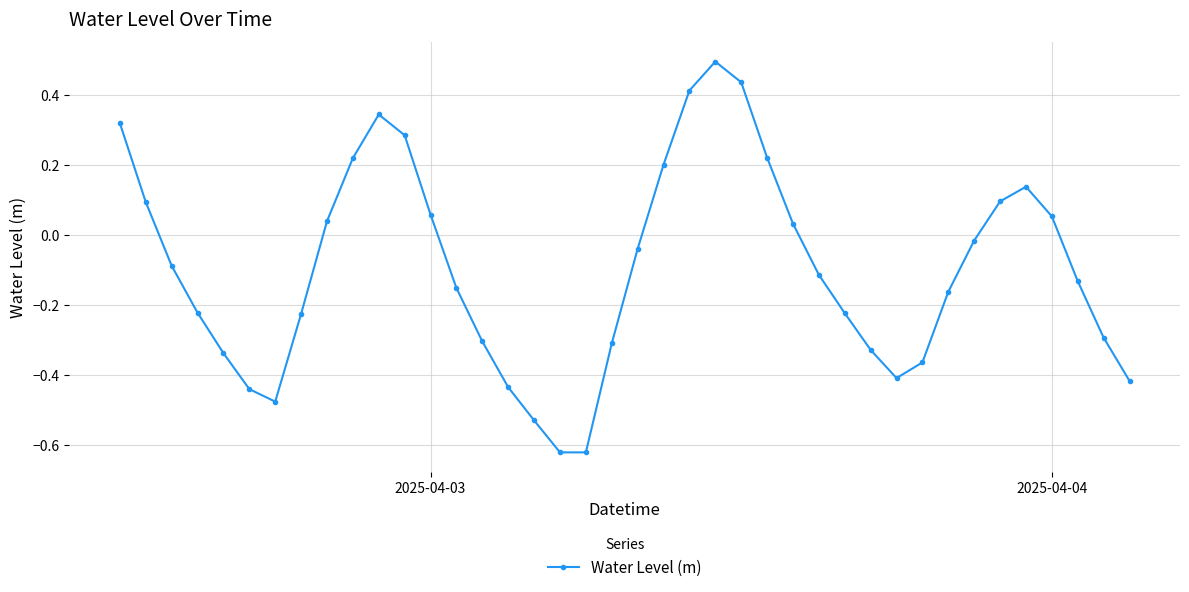

How many interior local valleys (lower than both neighbors) does the data have?

3